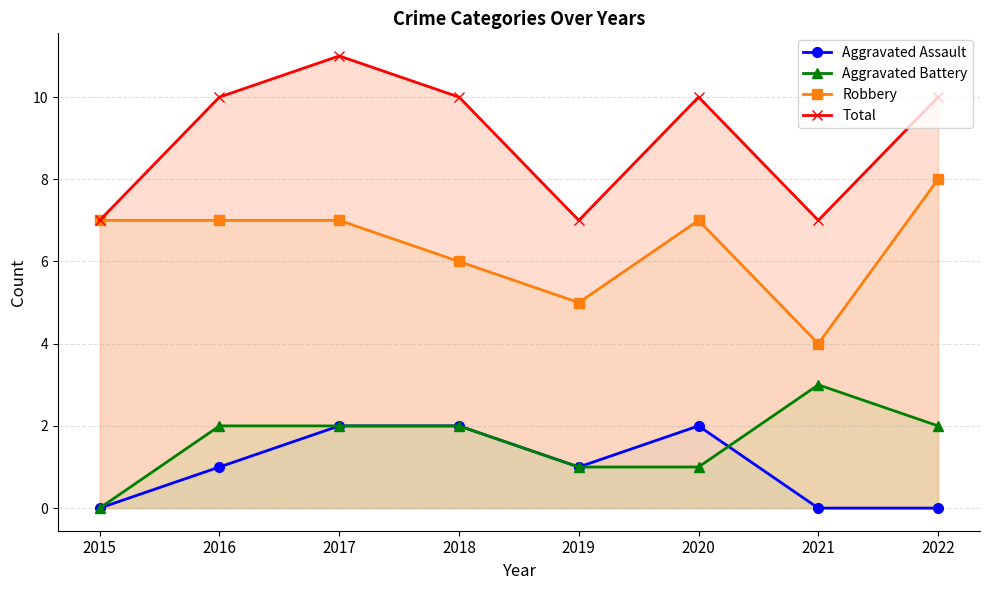

Is it true that Total equals 3 at 2021?

False